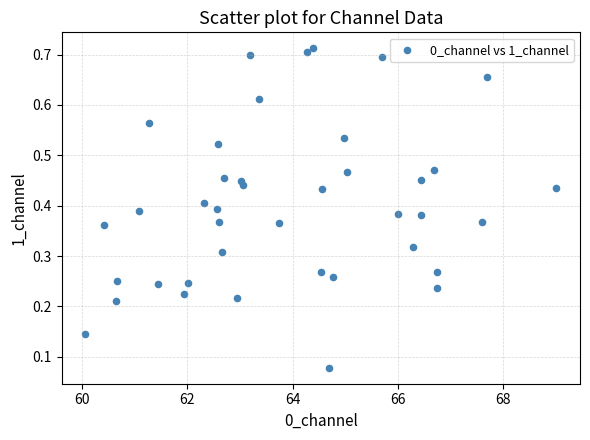

What is the range of X values (max minus min)?

8.9